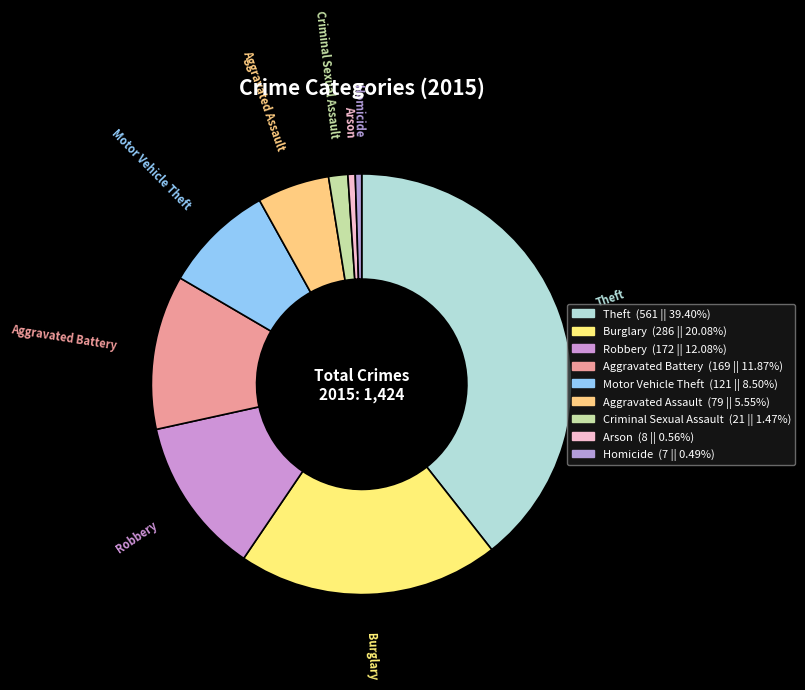

Combined, do Burglary and Motor Vehicle Theft account for over 50%?

No